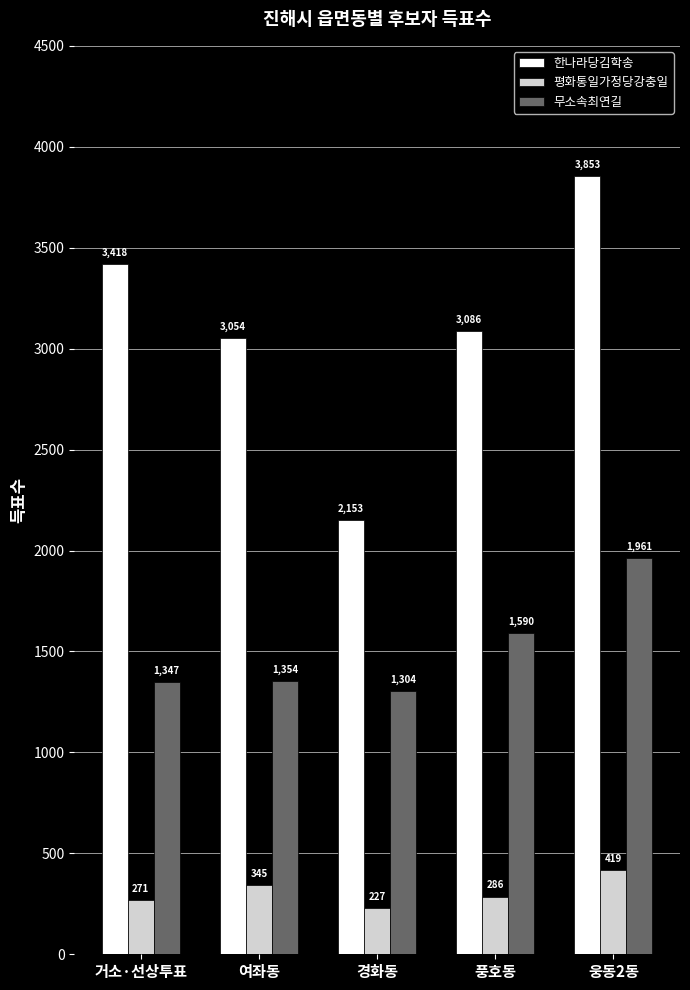

Does the chart contain stacked bars?

No